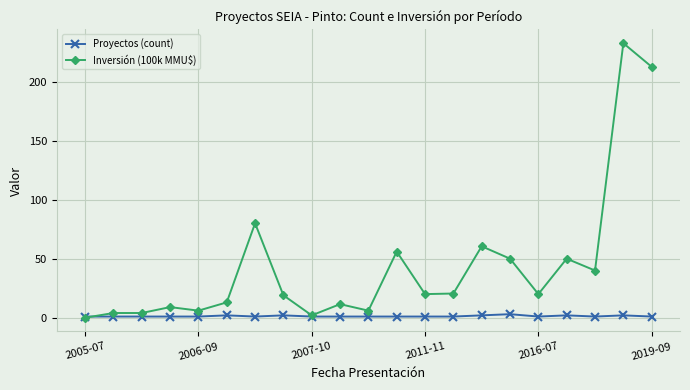

True or false: Proyectos (count) has more than 1 points higher than both neighbors.

True